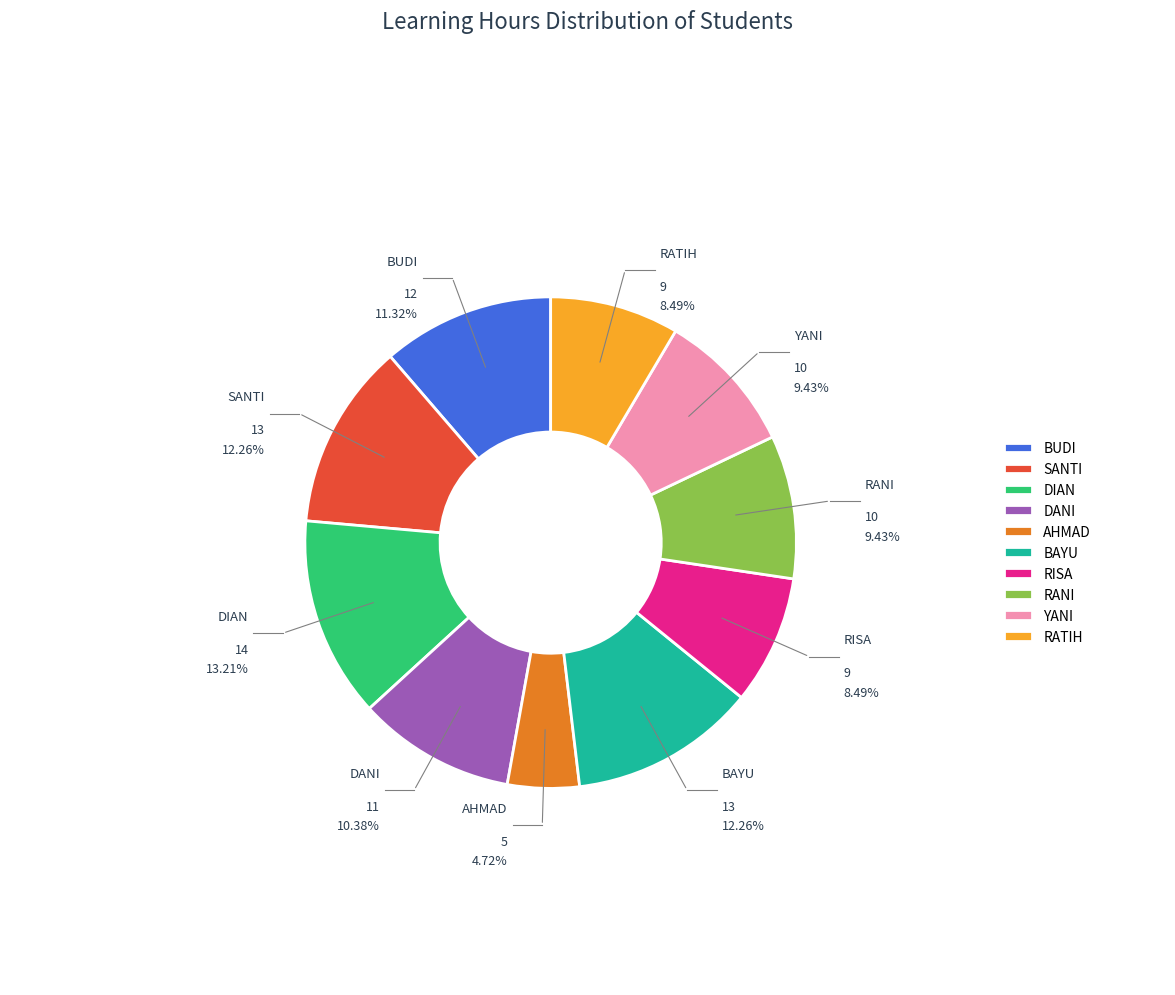

To the nearest percent, what portion does BAYU represent?

12%